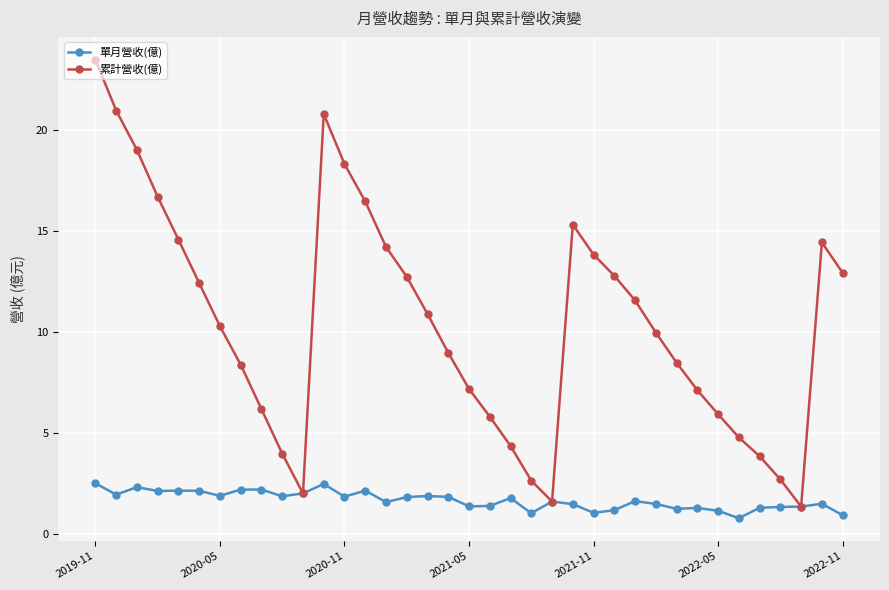

What is the value of the 累計營收(億) point at the 21st from the left?

4.4